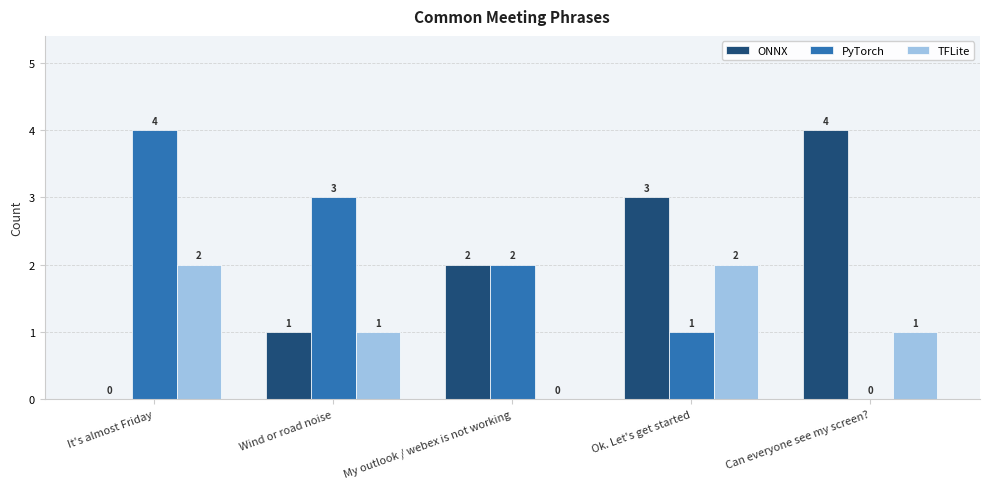

What is the sum of the ONNX values at Wind or road noise and My outlook / webex is not working?

3